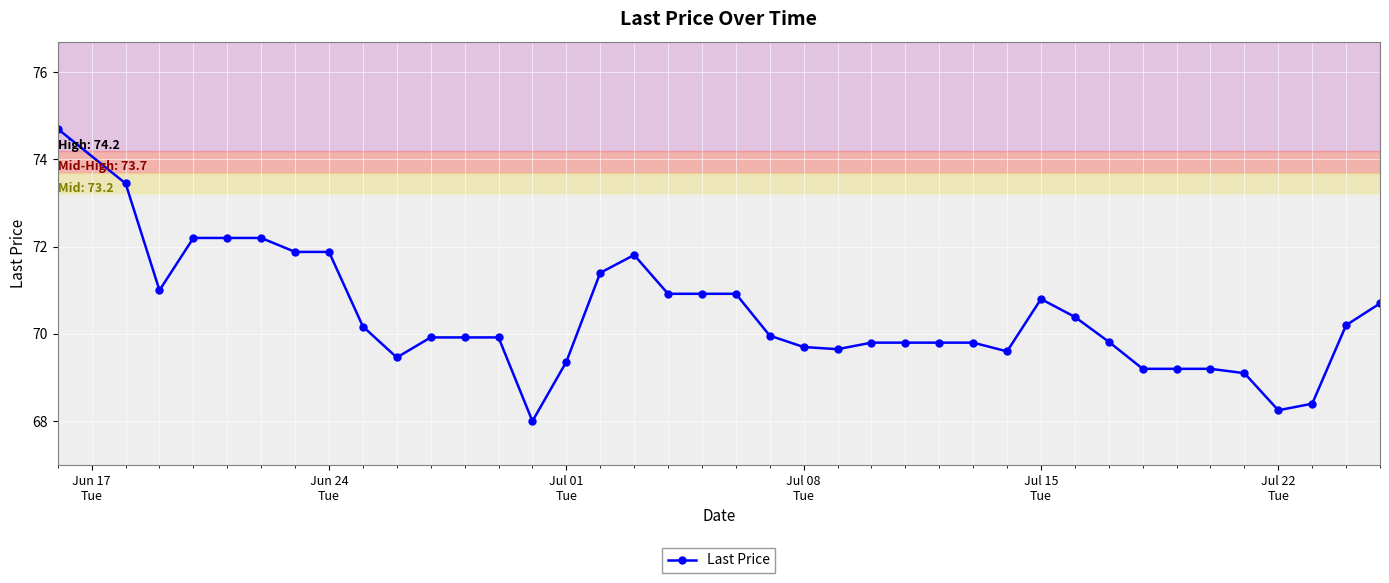

True or false: the data has more than 1 interior local peaks.

True